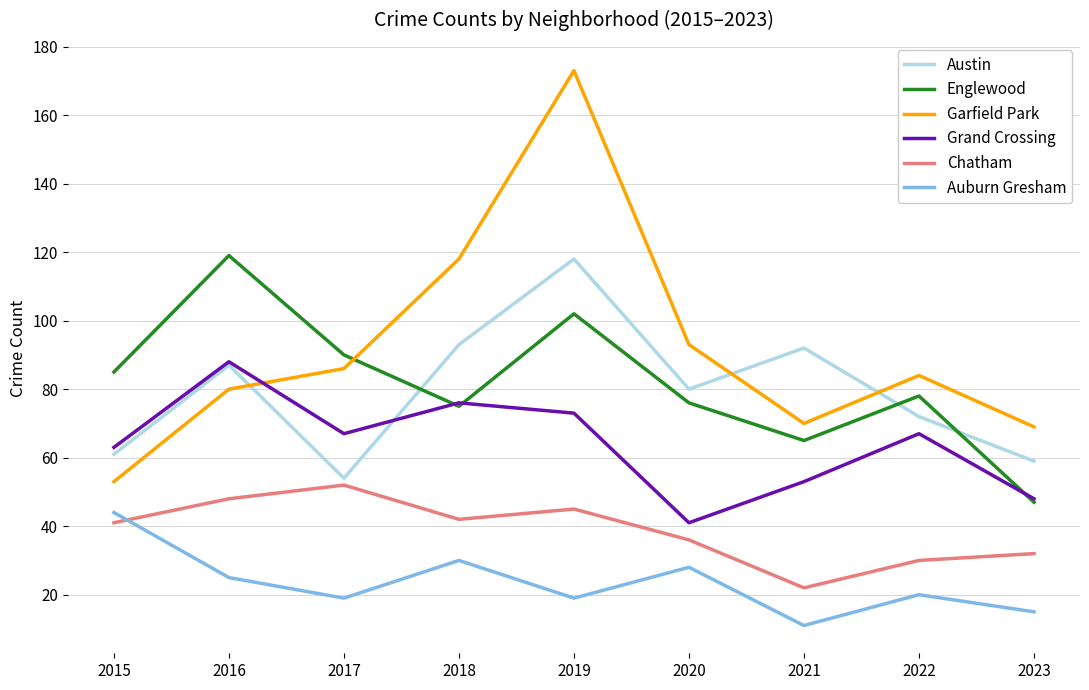

Reading left to right, what are all the values shown in this chart?

Austin: 2015=61	2016=87	2017=54	2018=93	2019=118	2020=80	2021=92	2022=72	2023=59
Englewood: 2015=85	2016=119	2017=90	2018=75	2019=102	2020=76	2021=65	2022=78	2023=47
Garfield Park: 2015=53	2016=80	2017=86	2018=118	2019=173	2020=93	2021=70	2022=84	2023=69
Grand Crossing: 2015=63	2016=88	2017=67	2018=76	2019=73	2020=41	2021=53	2022=67	2023=48
Chatham: 2015=41	2016=48	2017=52	2018=42	2019=45	2020=36	2021=22	2022=30	2023=32
Auburn Gresham: 2015=44	2016=25	2017=19	2018=30	2019=19	2020=28	2021=11	2022=20	2023=15